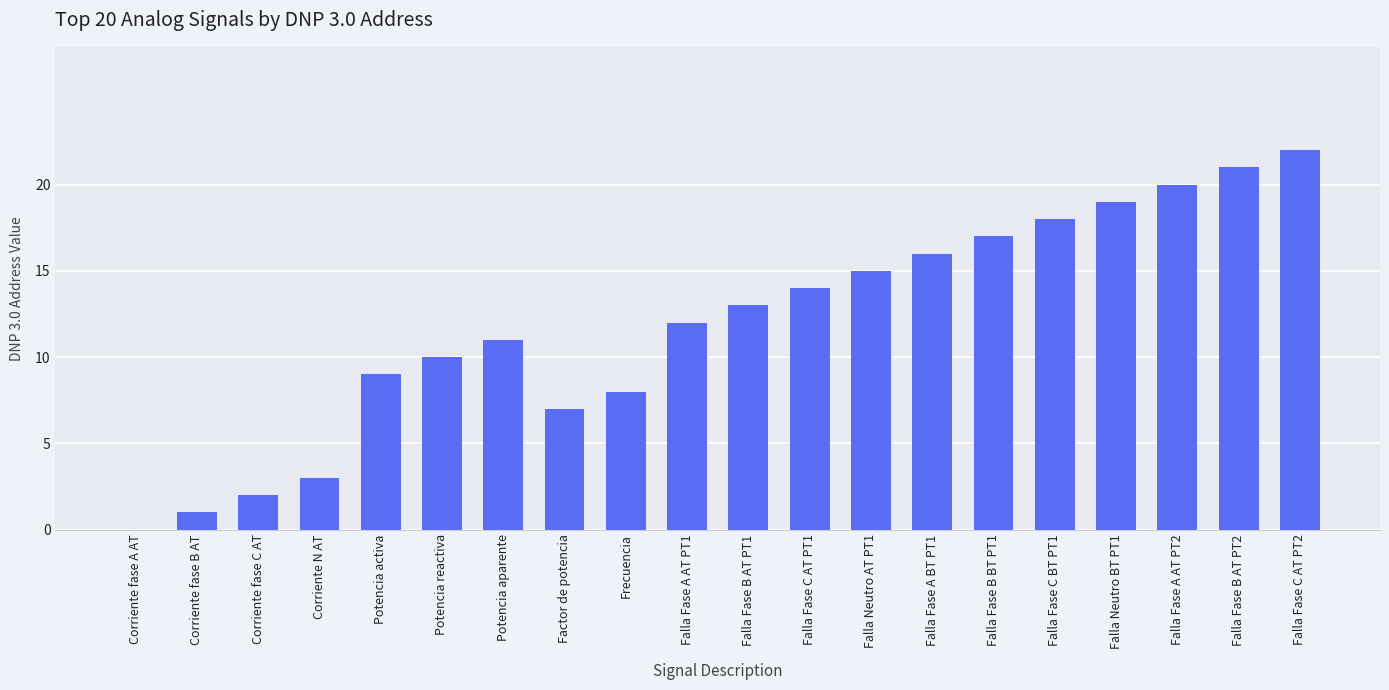

Between Falla Fase A AT PT1 and Potencia reactiva, which is larger?

Falla Fase A AT PT1